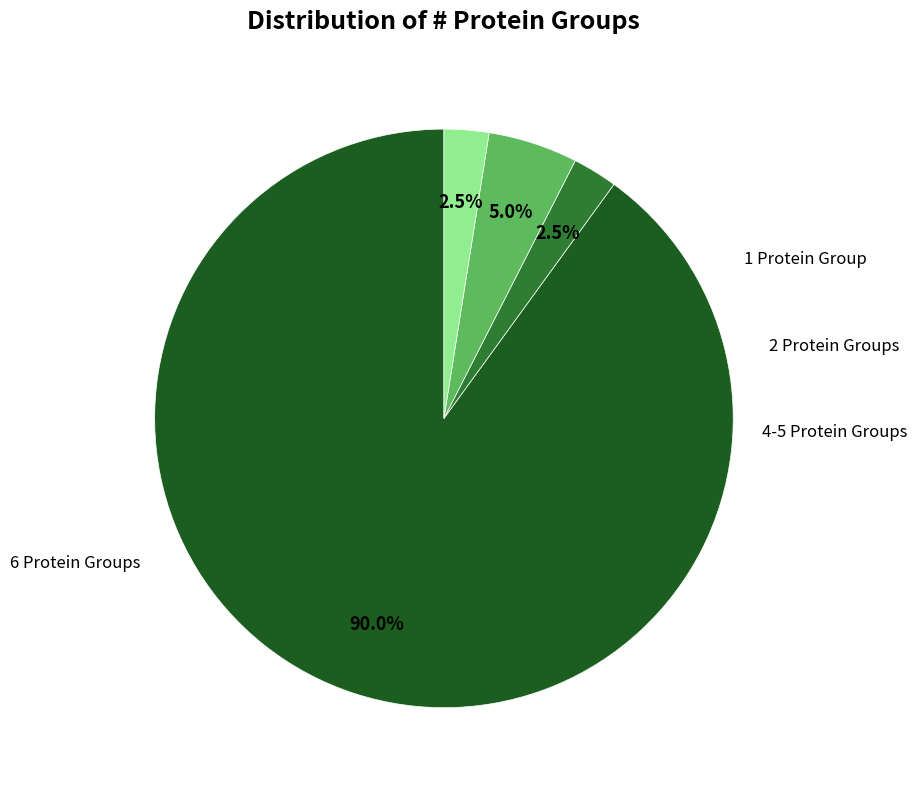

Is there any slice that represents more than half of the pie?

Yes